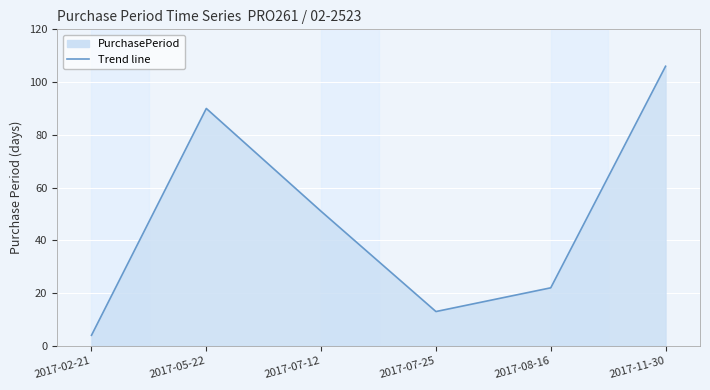

Approximately how many times larger is the value at 2017-08-16 compared to 2017-07-12?

0.4